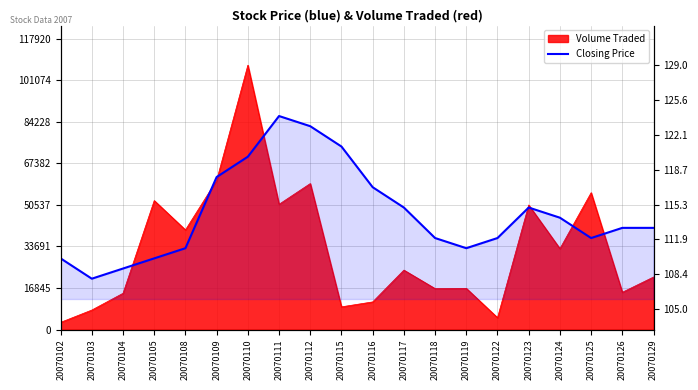

Reading left to right, transcribe all the data shown in this chart.

20070102=110	20070103=108	20070104=109	20070105=110	20070108=111	20070109=118	20070110=120	20070111=124	20070112=123	20070115=121	20070116=117	20070117=115	20070118=112	20070119=111	20070122=112	20070123=115	20070124=114	20070125=112	20070126=113	20070129=113